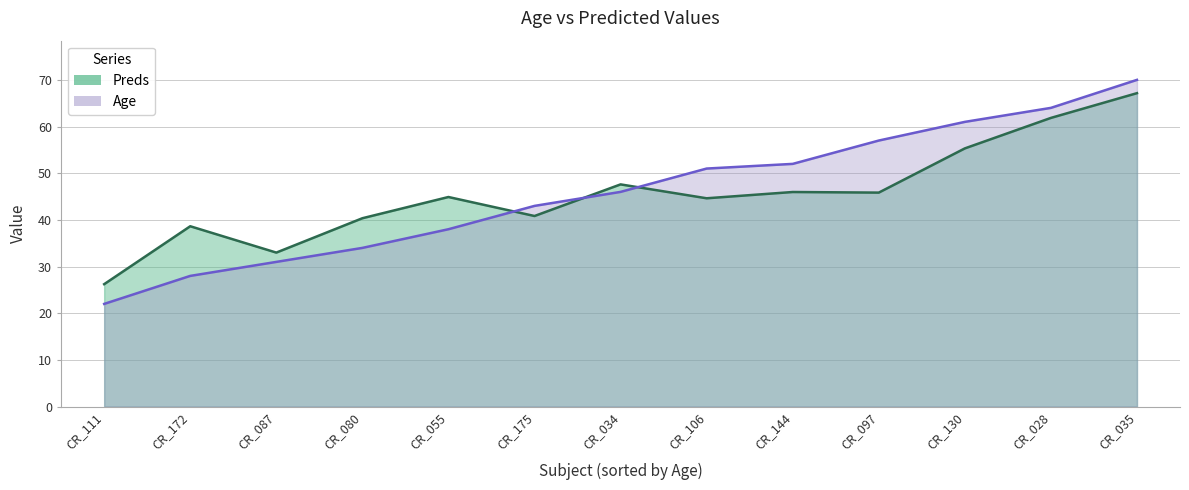

Reading right to left, transcribe all the data shown in this chart.

Age: CR_175=43.0	CR_172=28.0	CR_144=52.0	CR_130=61.0	CR_111=22.0	CR_106=51.0	CR_097=57.0	CR_087=31.0	CR_080=34.0	CR_055=38.0	CR_035=70.0	CR_034=46.0	CR_028=64.0
Preds: CR_175=40.8	CR_172=38.6	CR_144=46.0	CR_130=55.3	CR_111=26.2	CR_106=44.6	CR_097=45.8	CR_087=33.0	CR_080=40.4	CR_055=44.9	CR_035=67.2	CR_034=47.6	CR_028=61.9